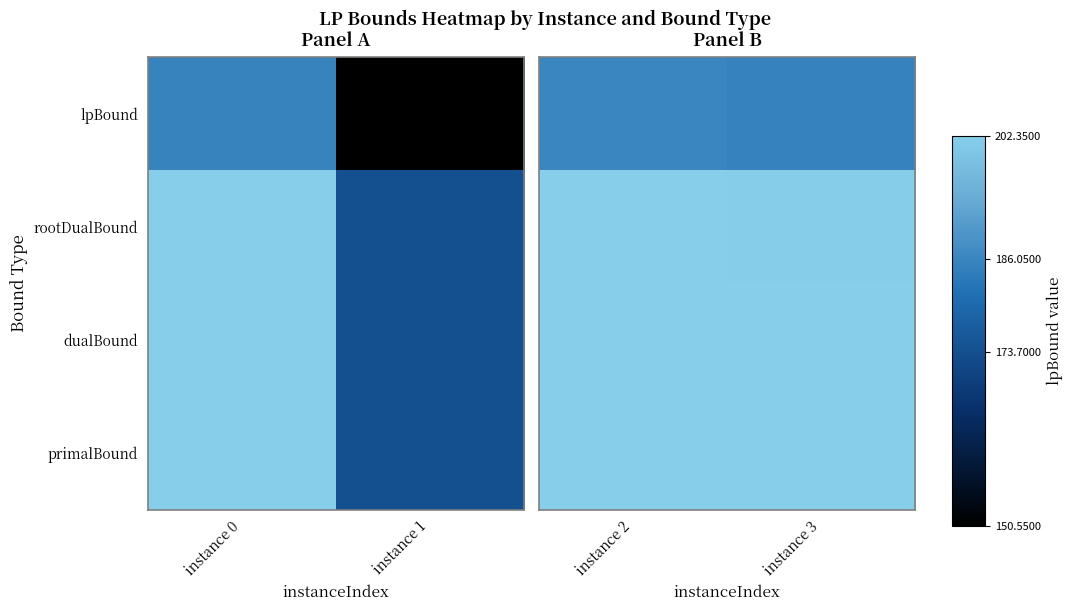

The primalBound series shows 84.3 at instance 3. True or false?

False